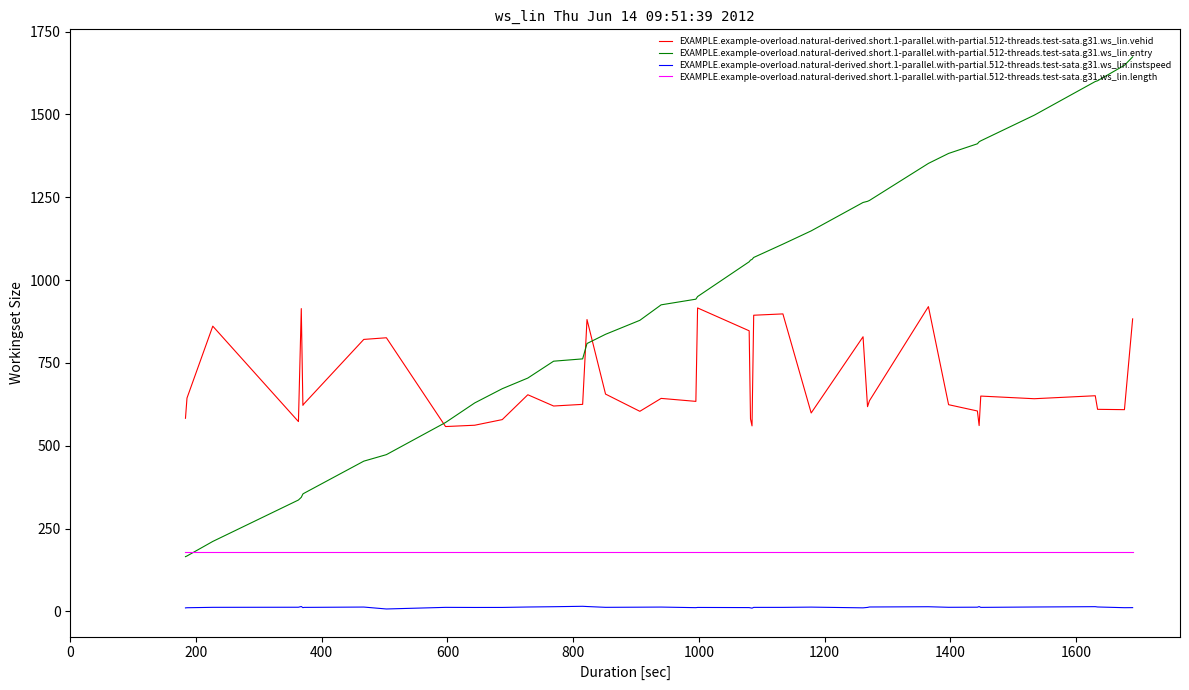

True or false: EXAMPLE.example-overload.natural-derived.short.1-parallel.with-partial.512-threads.test-sata.g31.ws_lin.entry and EXAMPLE.example-overload.natural-derived.short.1-parallel.with-partial.512-threads.test-sata.g31.ws_lin.instspeed intersect in this chart.

False